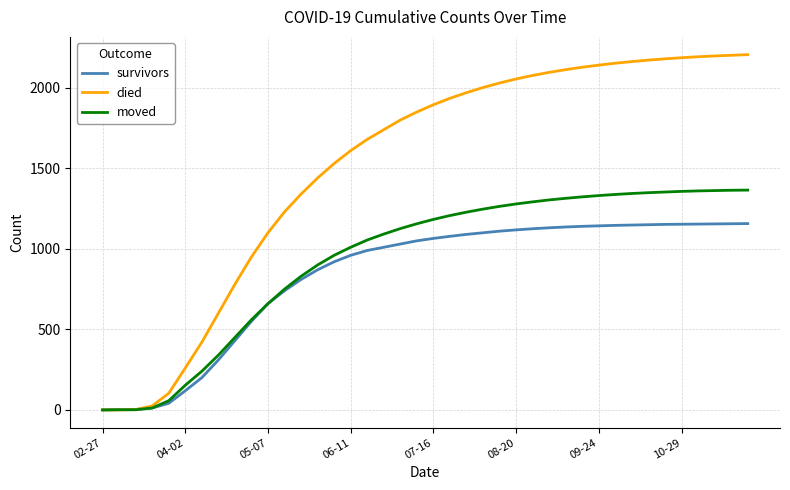

What is the greatest value displayed?

2206